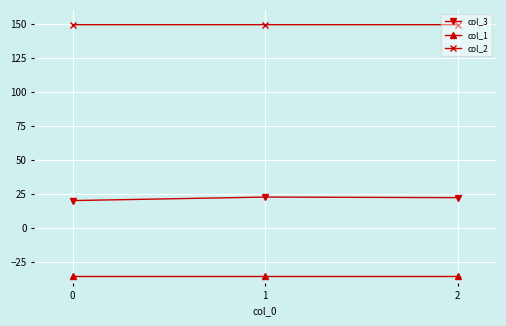

Rank the series by their average value, from lowest to highest.

col_1, col_3, col_2